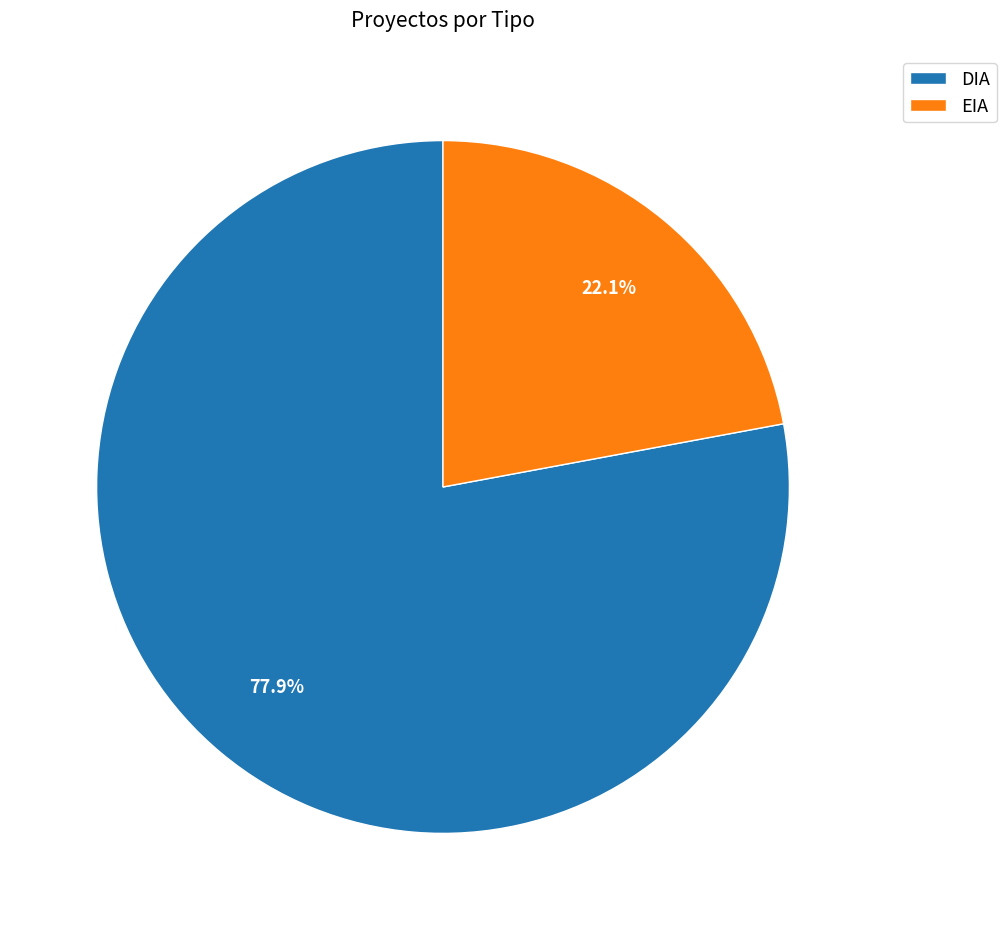

What percentage do DIA and EIA together represent?

100.0%